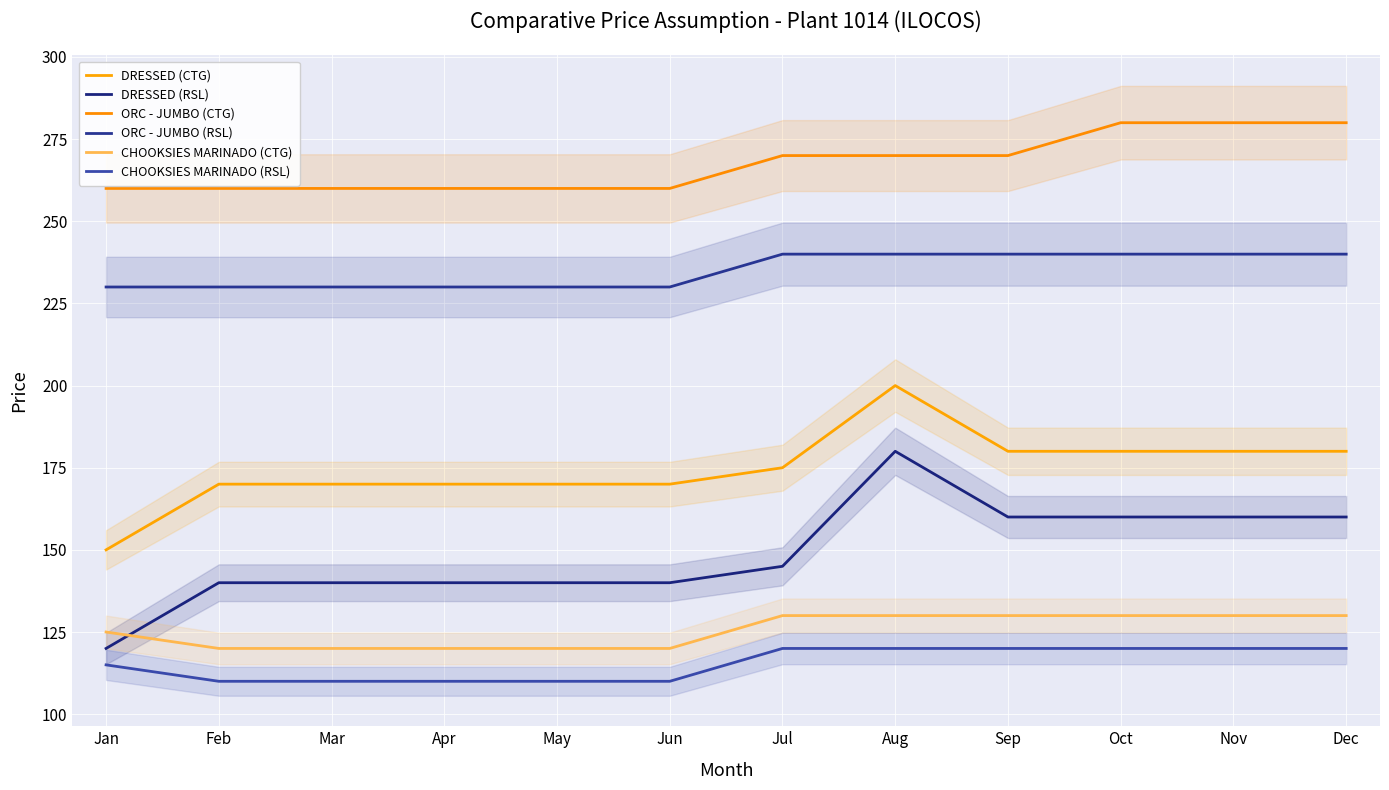

Rank the series at Aug from highest to lowest value.

ORC - JUMBO (CTG), ORC - JUMBO (RSL), DRESSED (CTG), DRESSED (RSL), CHOOKSIES MARINADO (CTG), CHOOKSIES MARINADO (RSL)